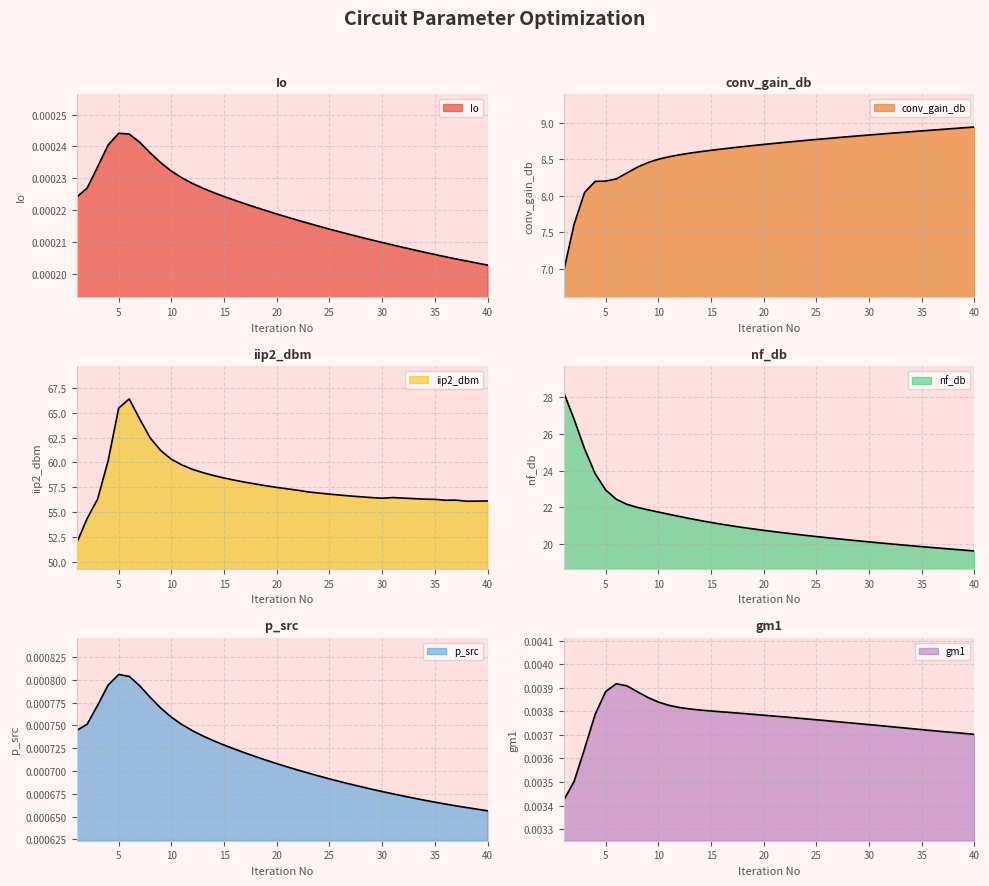

Which series has the largest range (max minus min)?

iip2_dbm